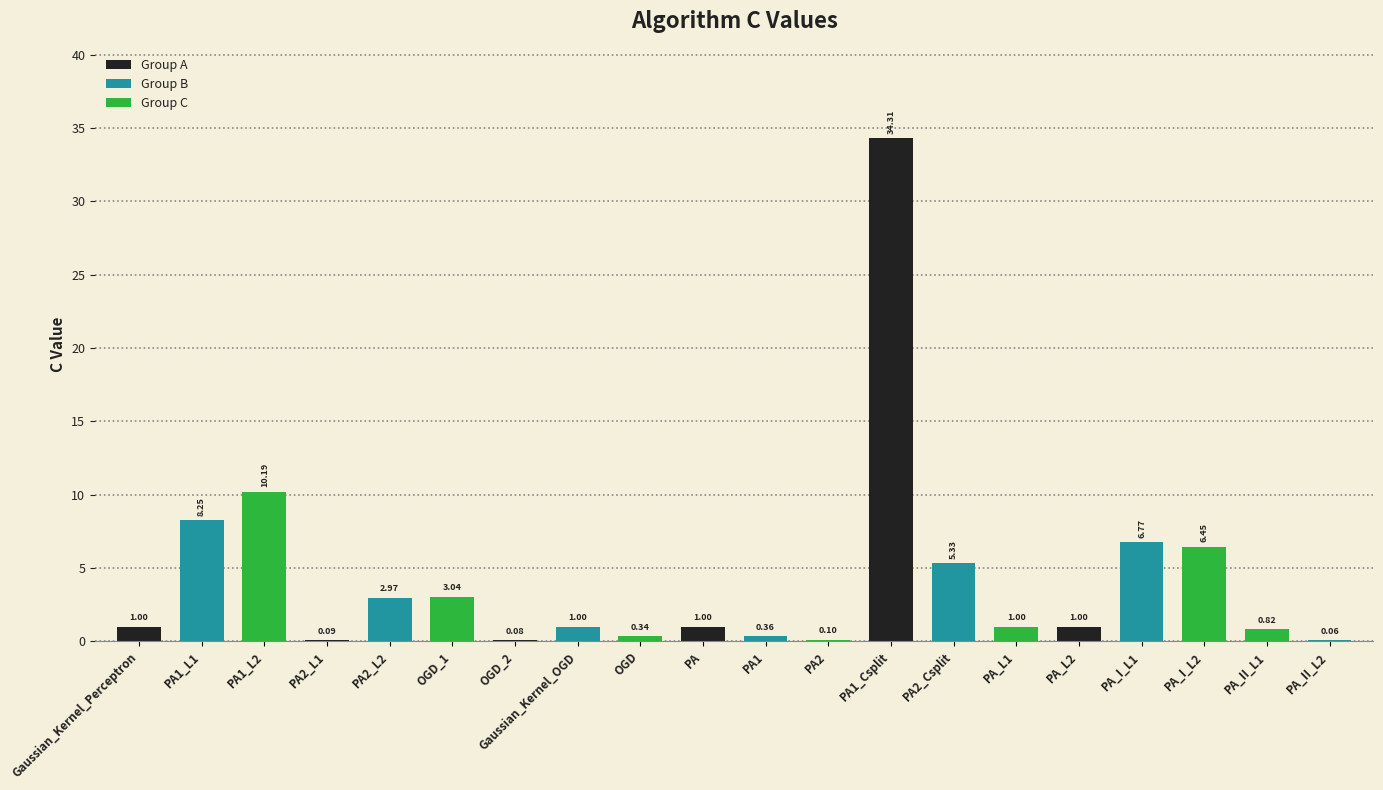

What is the sum of all values?

84.2